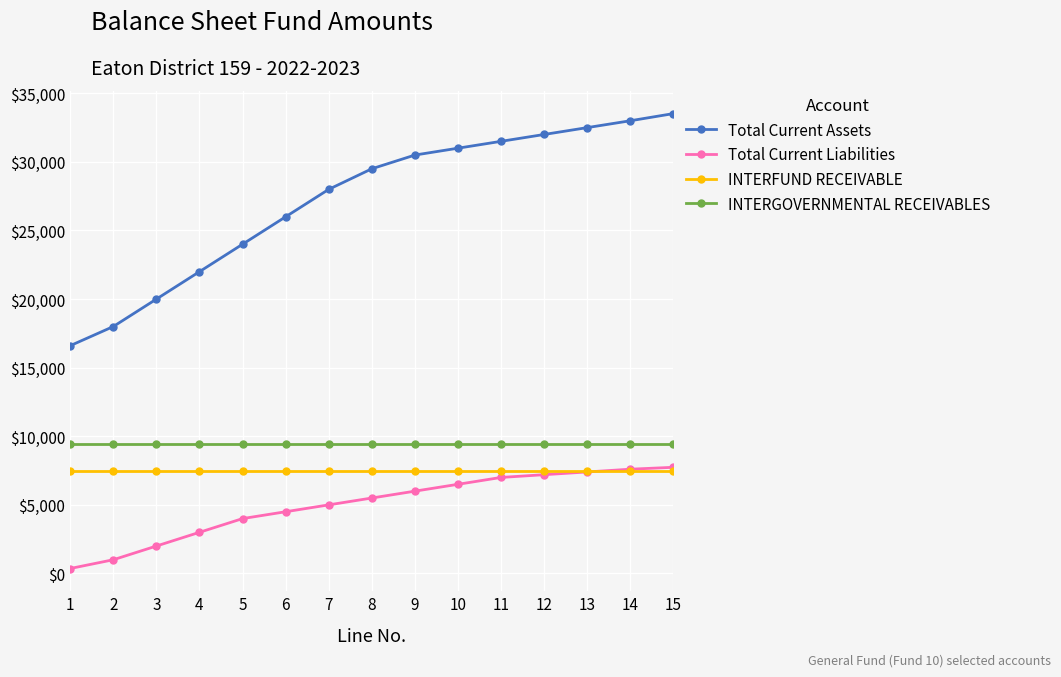

What is the greatest value displayed?

33521.9